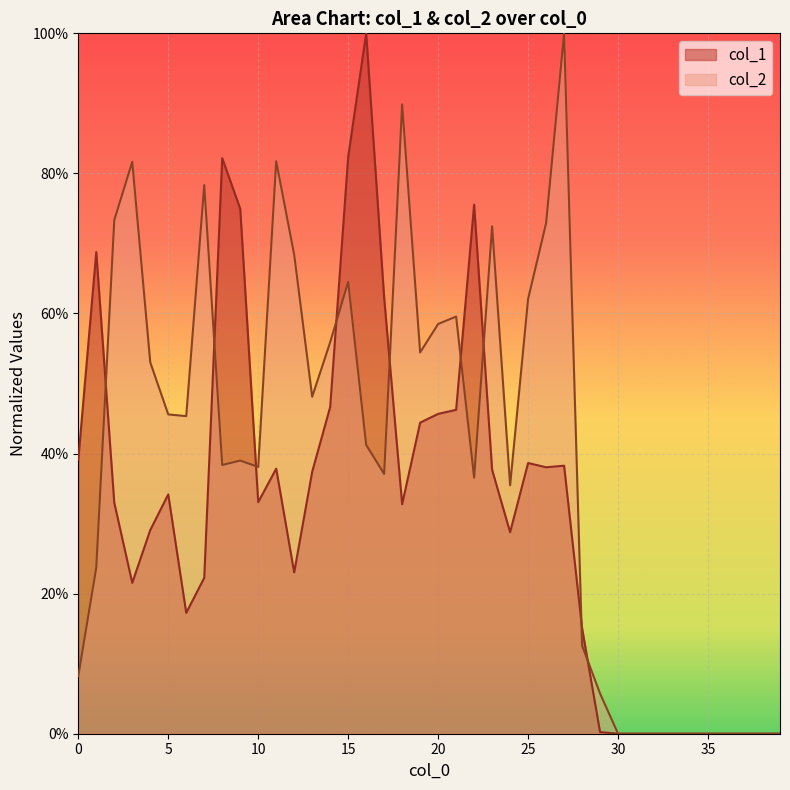

What is the difference between the maximum and minimum values in the col_1 series?

1.0